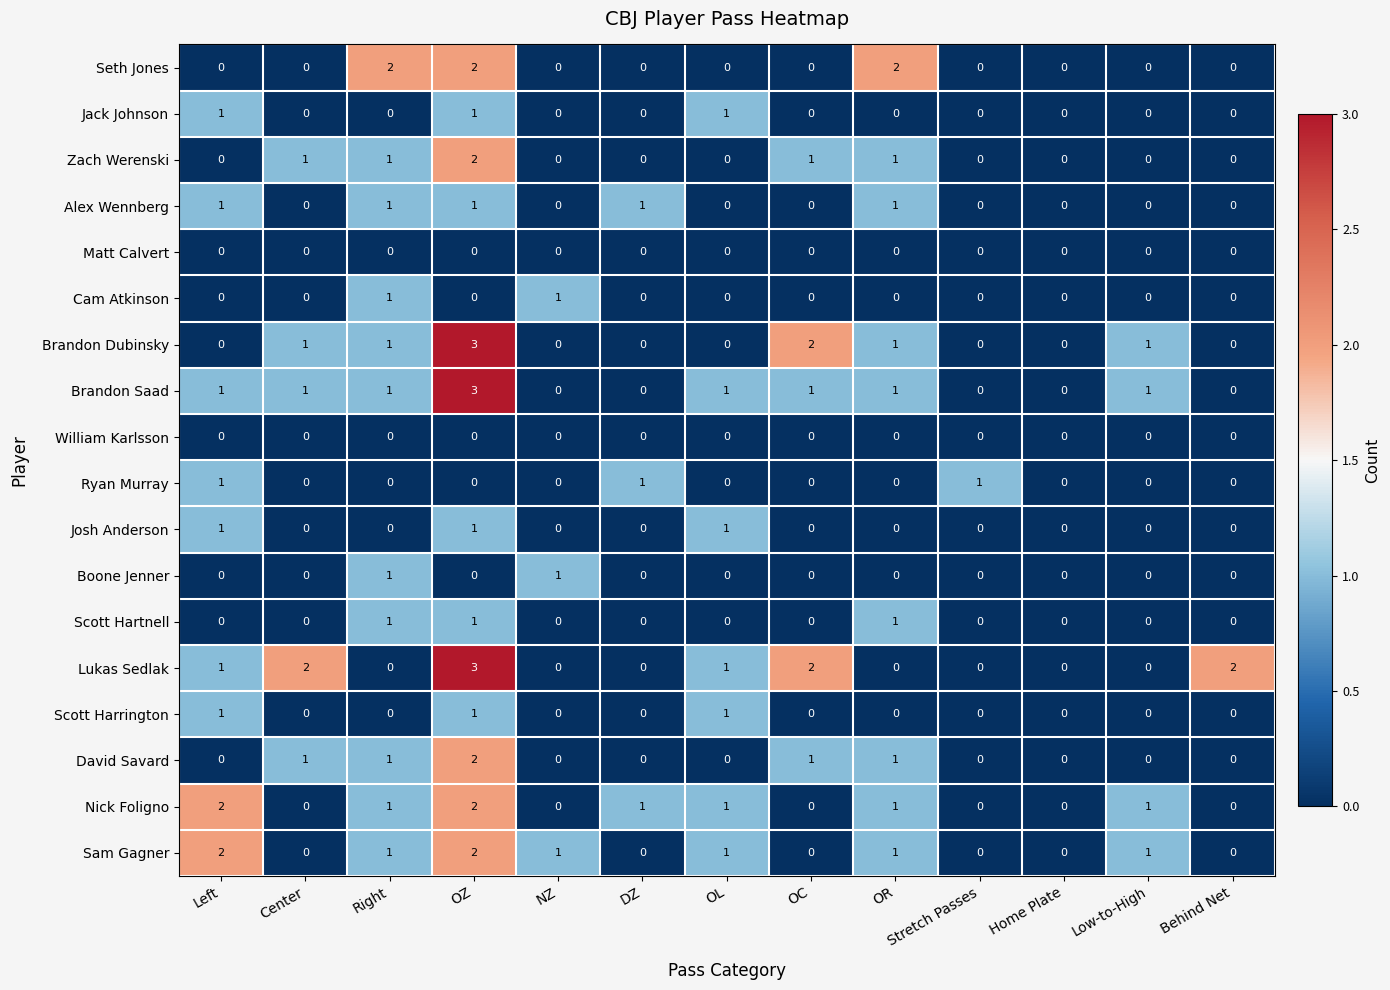

Which series changed the most between Left and OZ?

Brandon Dubinsky